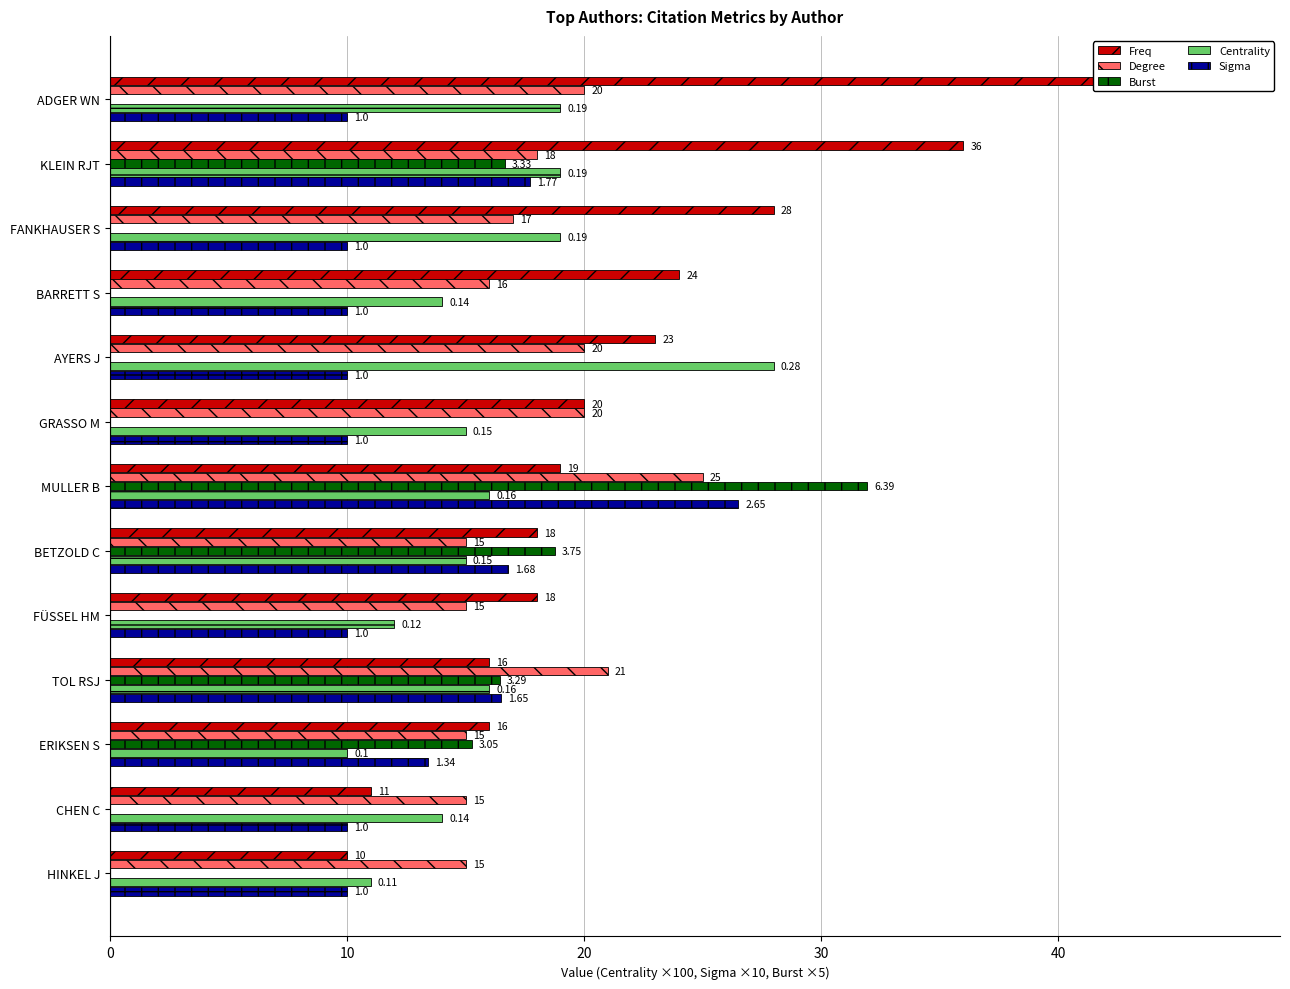

What is the difference between the maximum and minimum values in the Burst series?

31.9